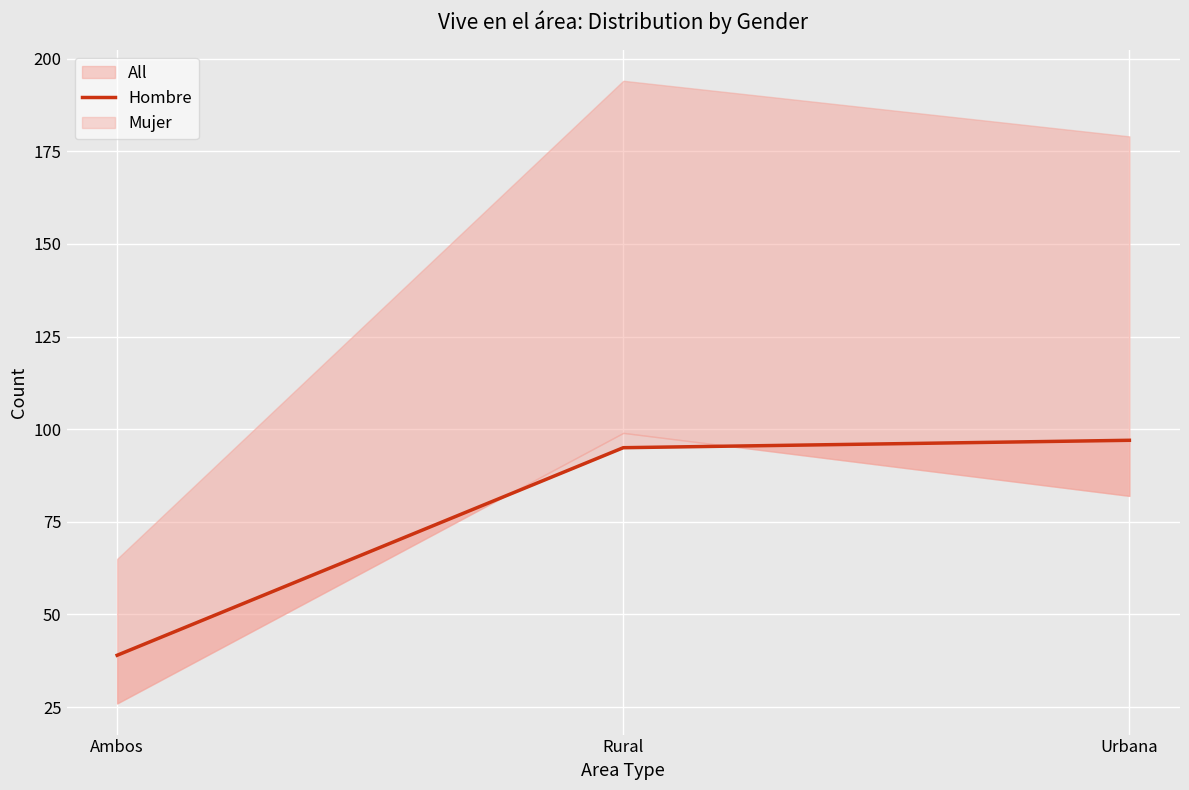

Is this an area chart (filled region under the line)?

No